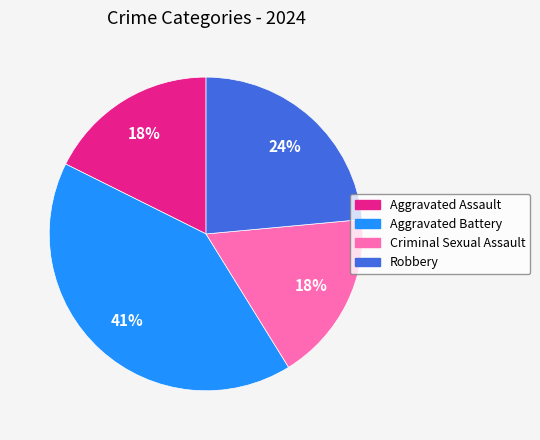

What percentage is the Criminal Sexual Assault slice, to the nearest percent?

18%